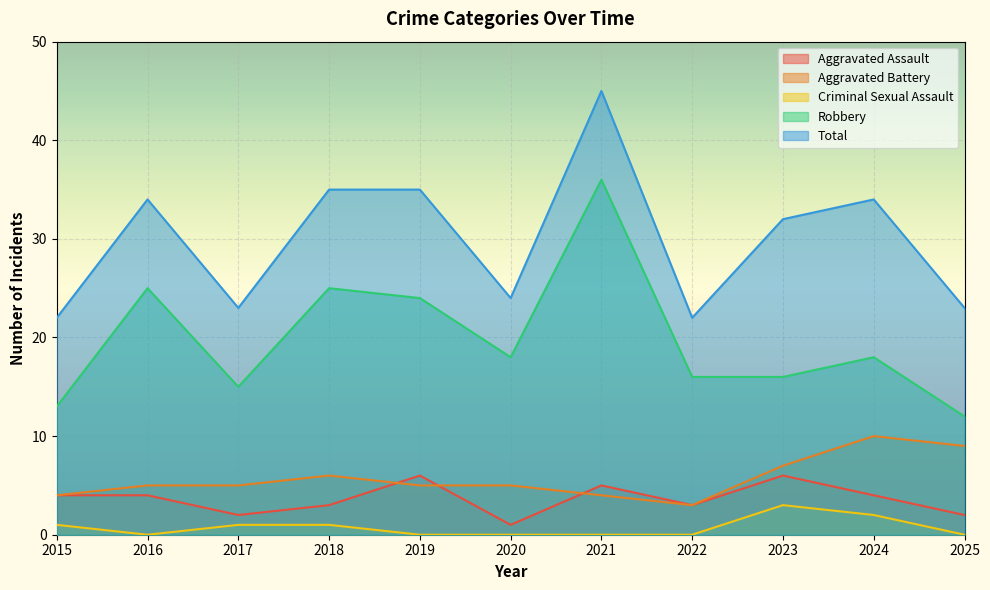

Between which two adjacent categories do Aggravated Battery and Aggravated Assault first intersect?

2018 and 2019